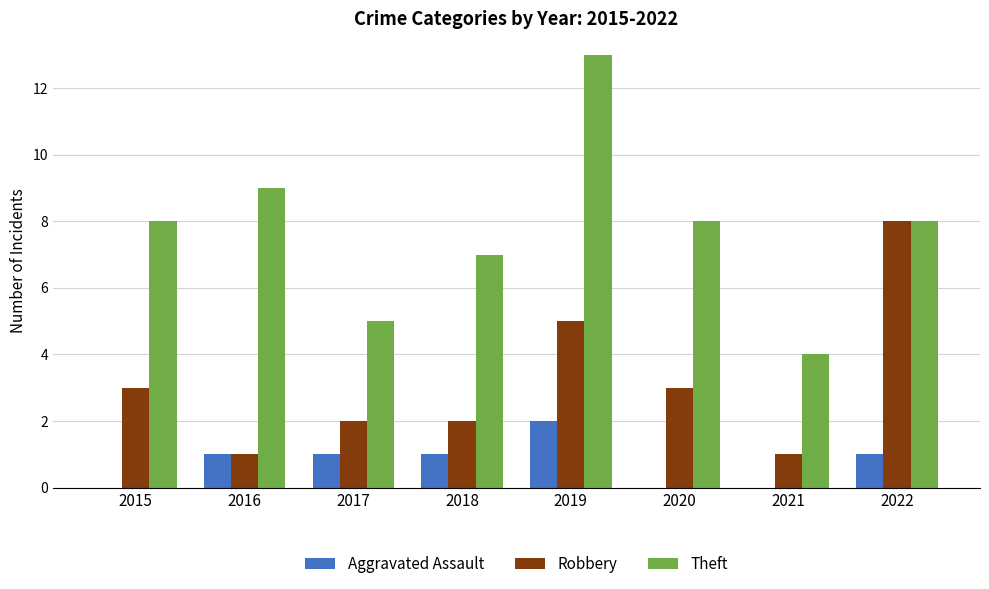

What is the difference between the Theft values at 2017 and 2019?

8